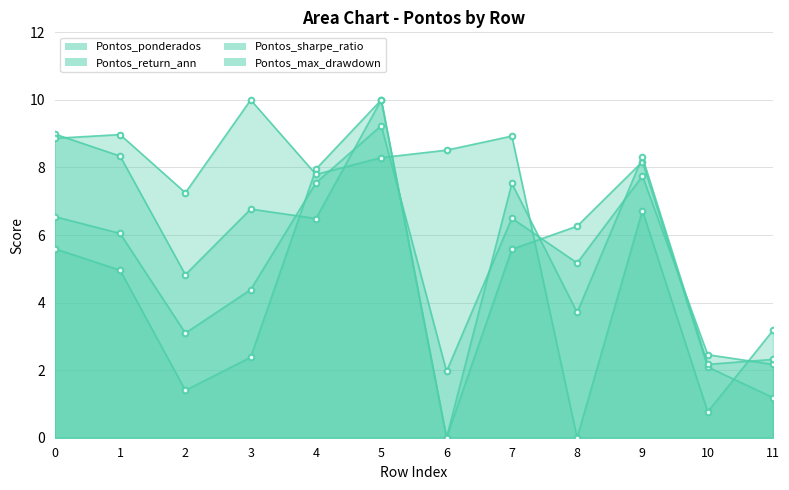

Does the chart have visible grid lines?

Yes